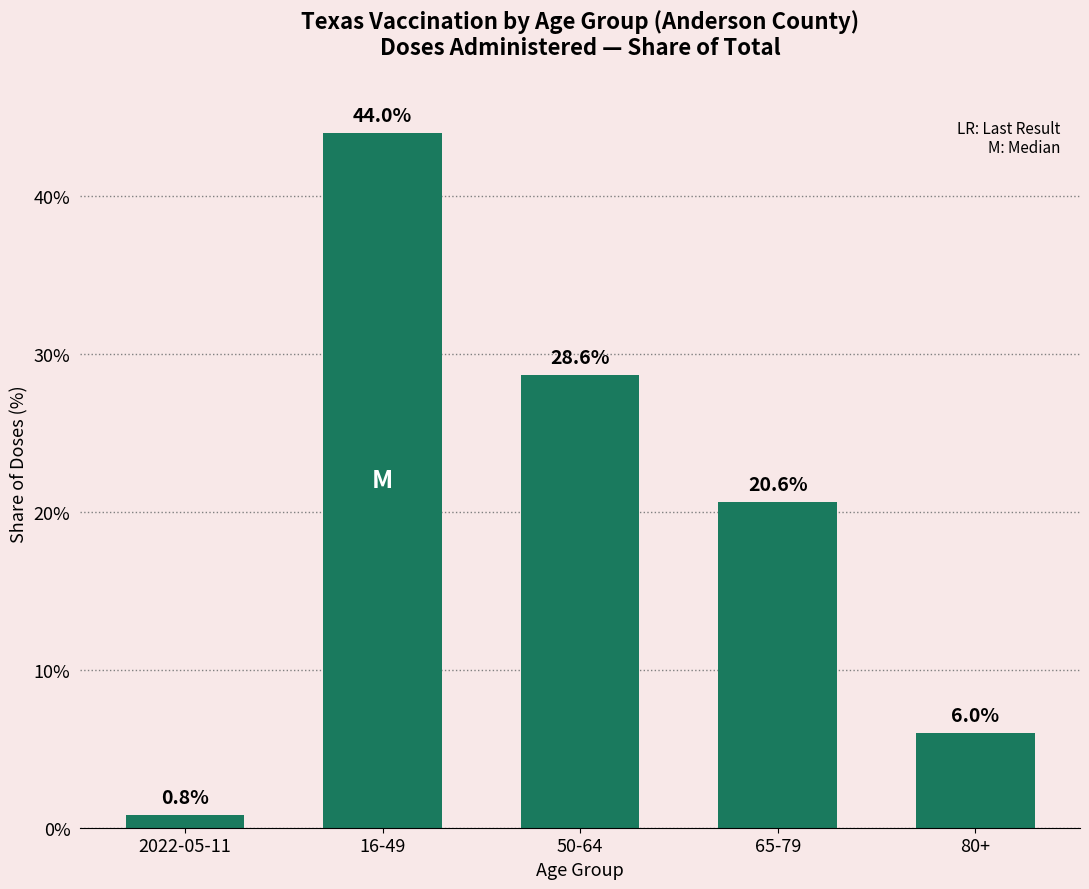

What is the smallest value displayed?

0.8